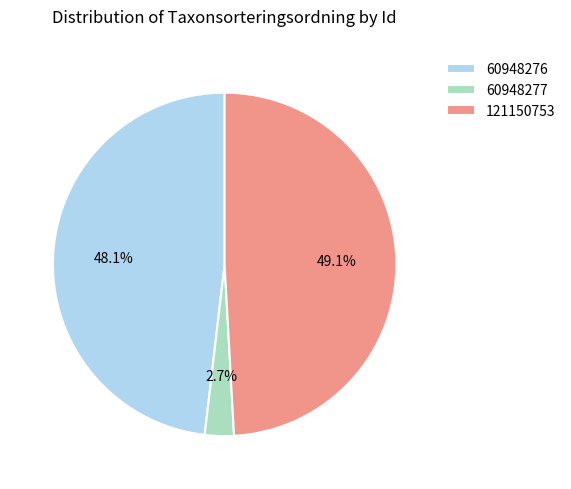

Count the number of slices in the pie.

3